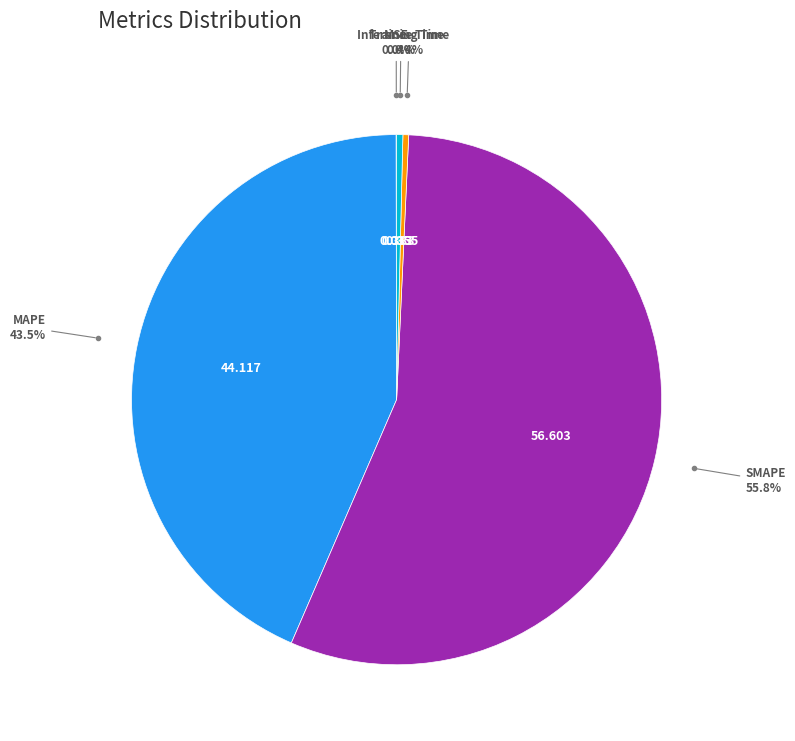

Does any single category account for the majority?

Yes